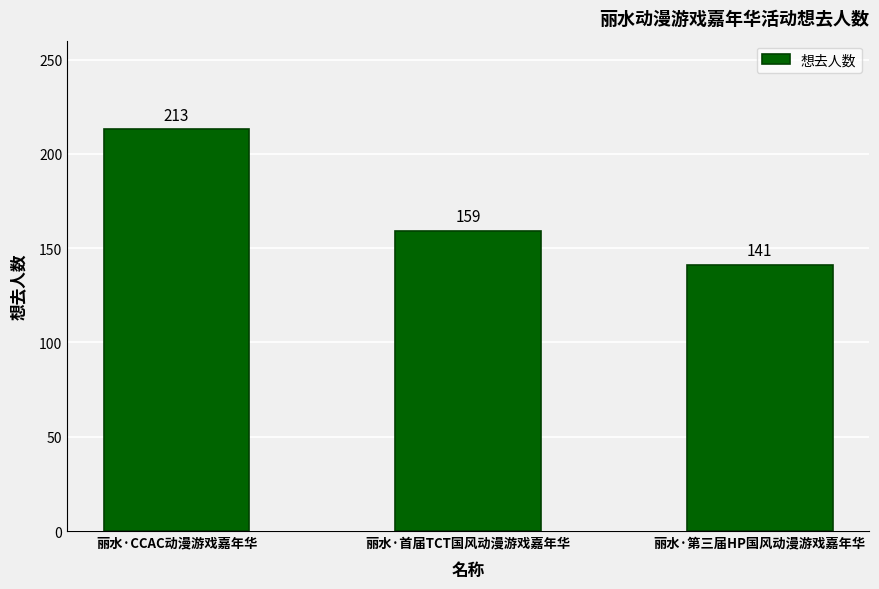

How many series are shown in this chart?

1